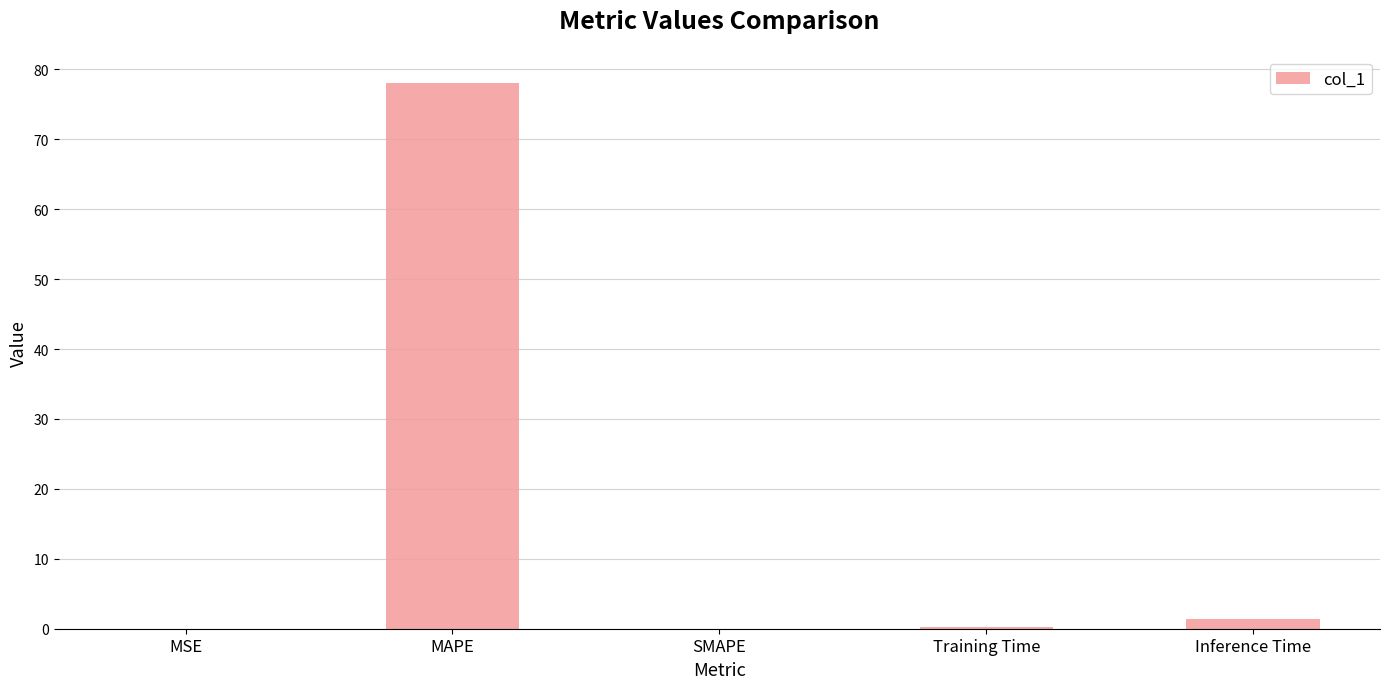

Is it true that the value at MAPE is 78.0?

True